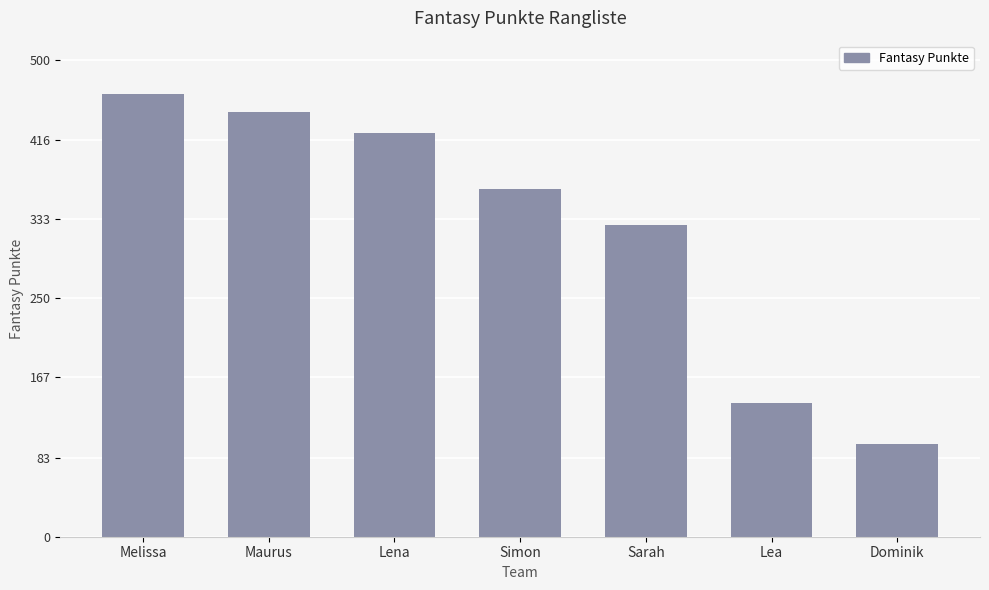

Reading left to right, list all the values displayed in this chart.

Melissa=464	Maurus=445	Lena=423	Simon=364	Sarah=327	Lea=140	Dominik=97